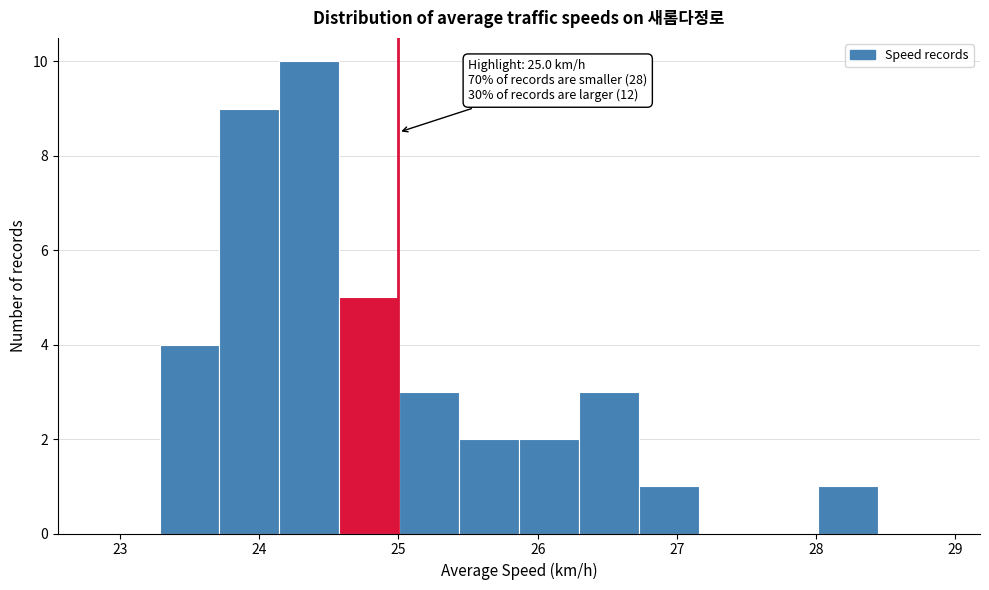

Over which range of the x-axis is the bar tallest?

24.1 to 24.6